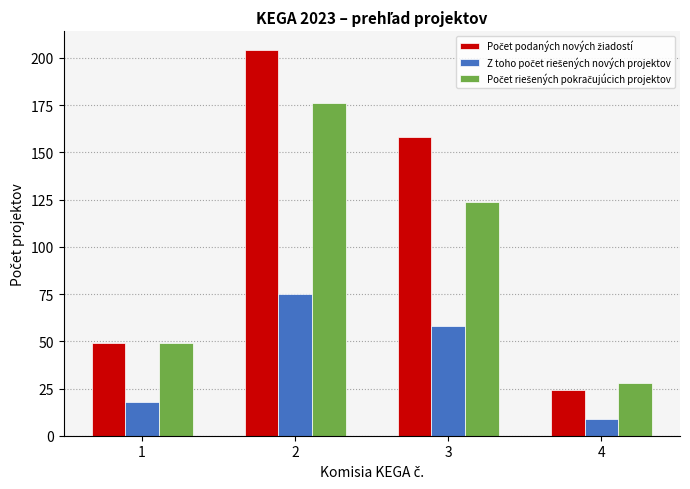

How many distinct data groups are displayed?

3